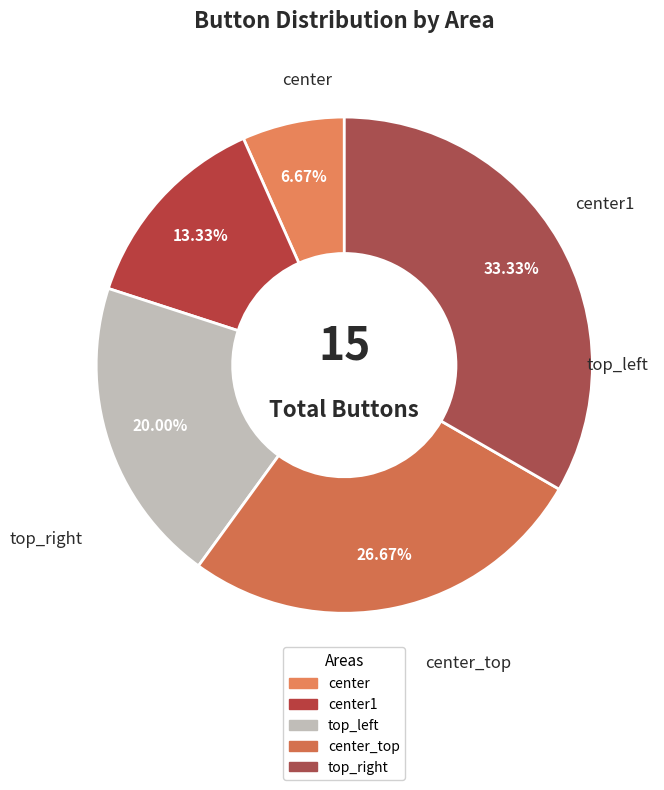

How many slices are in this pie chart?

5